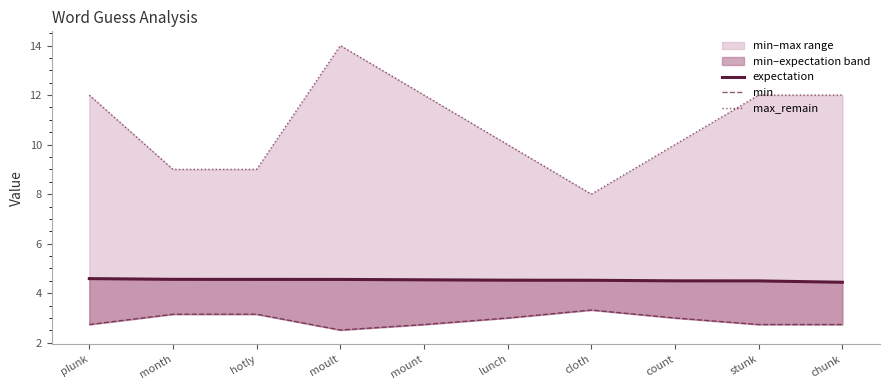

In max_remain, how many points are lower than both neighbors (excluding endpoints)?

1